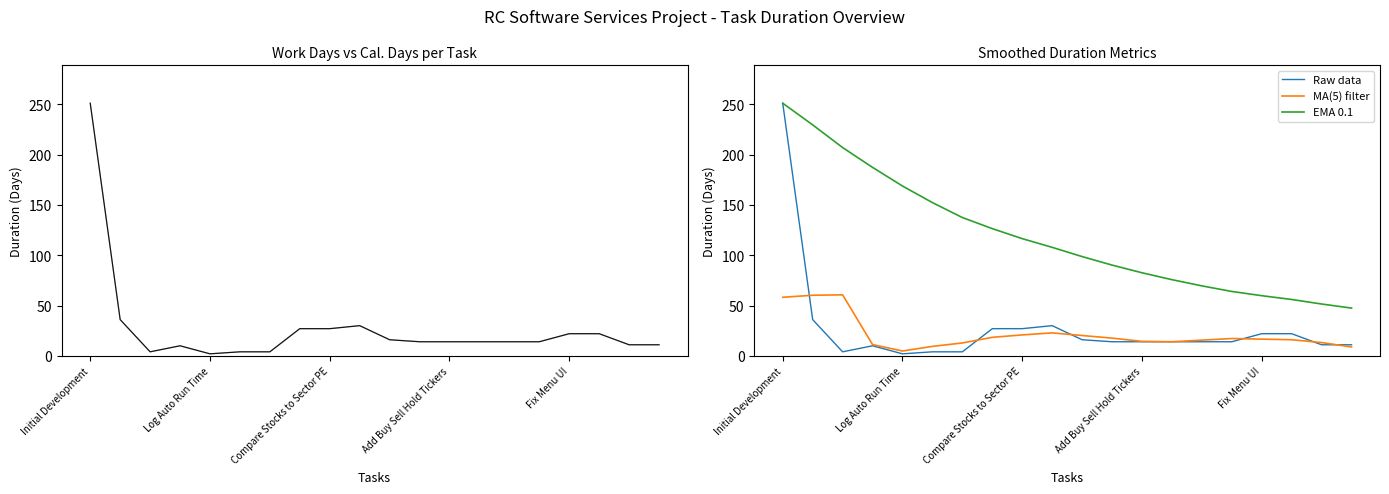

What is the value of the Raw data point at the 9th from the left?

27.0